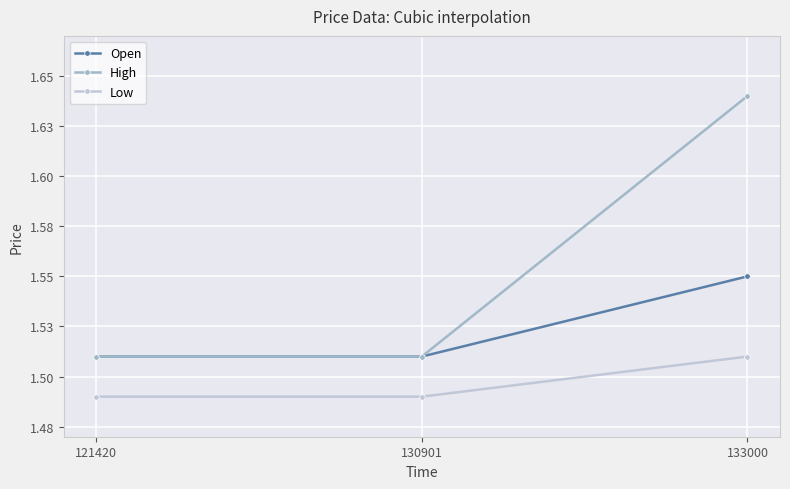

Does the chart have visible grid lines?

Yes